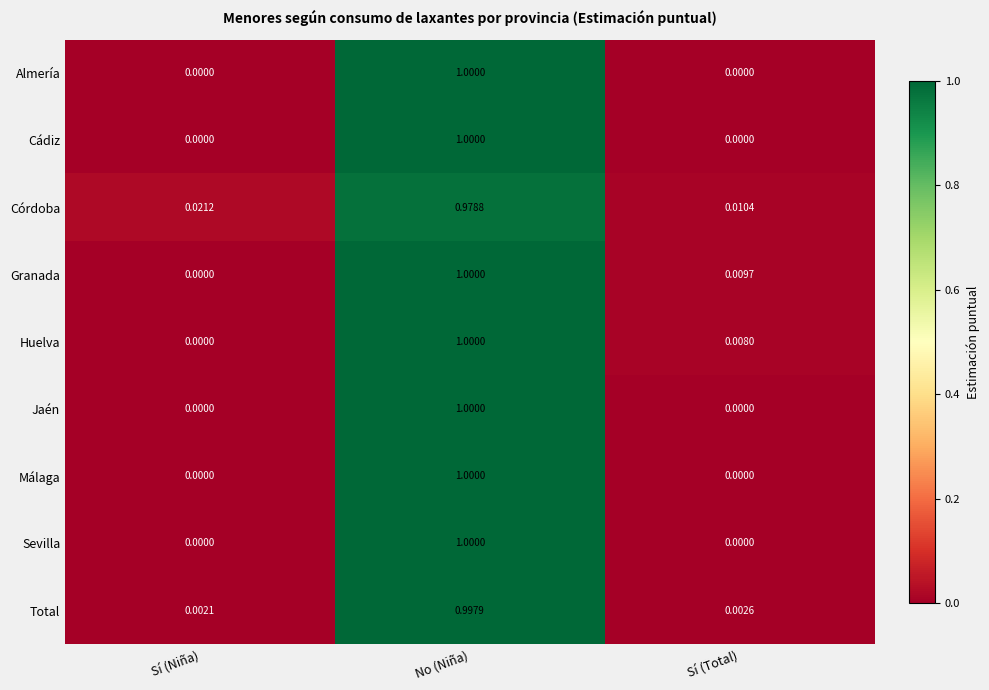

At which category does the chart reach its peak across all series?

No (Niña)